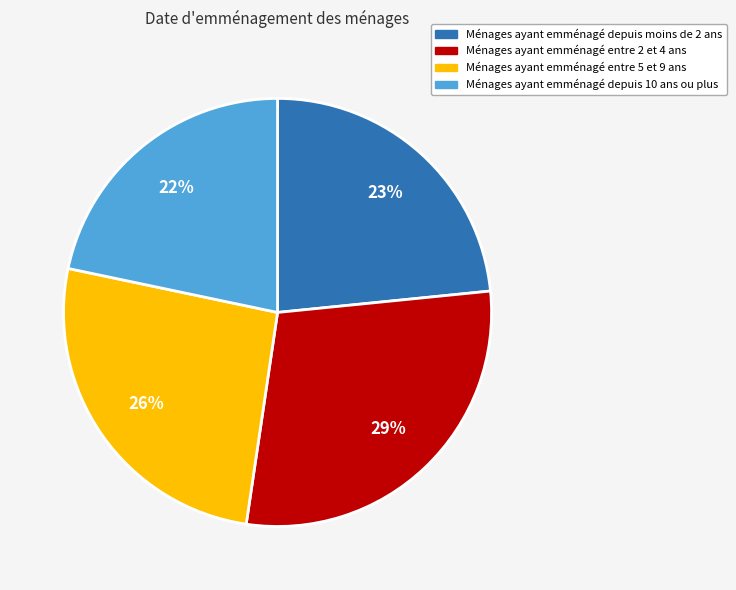

Combined, do Ménages ayant emménagé entre 2 et 4 ans and Ménages ayant emménagé entre 5 et 9 ans account for over 50%?

Yes